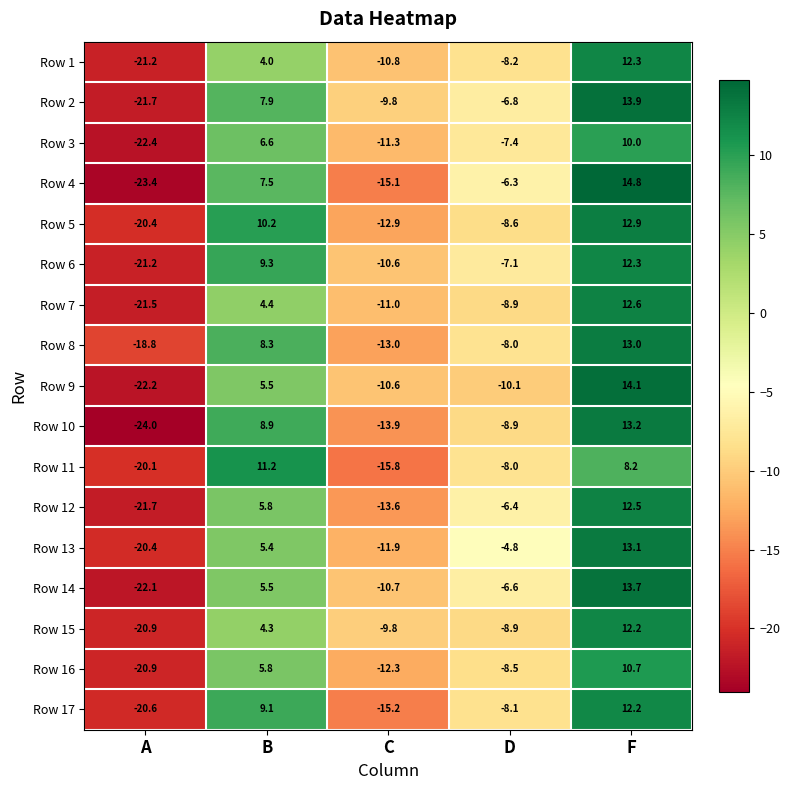

The Row 9 series shows 5.5 at B. True or false?

True